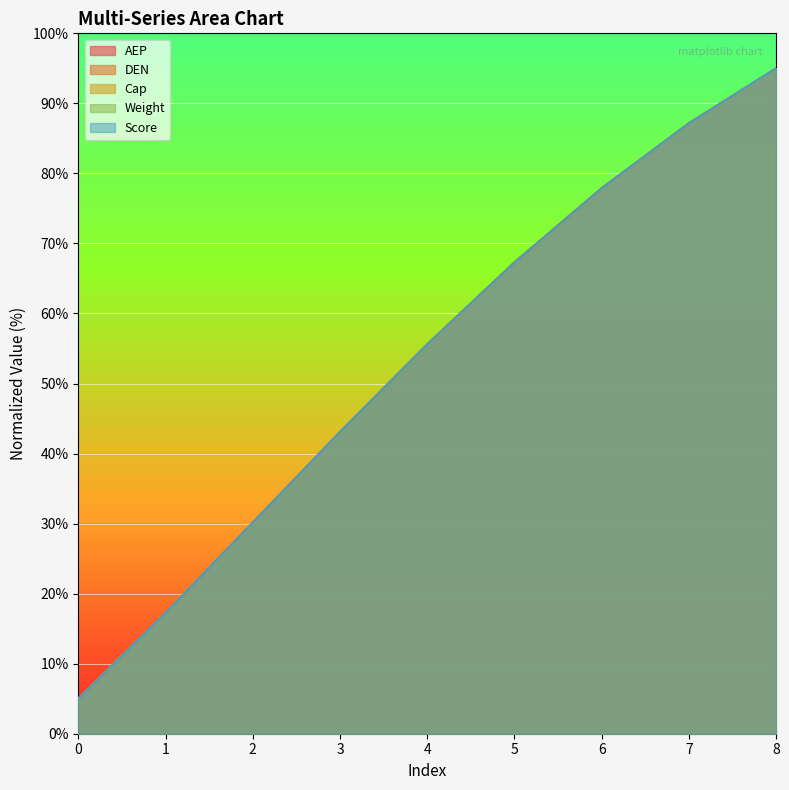

Does the chart display data point markers on the line(s)?

No